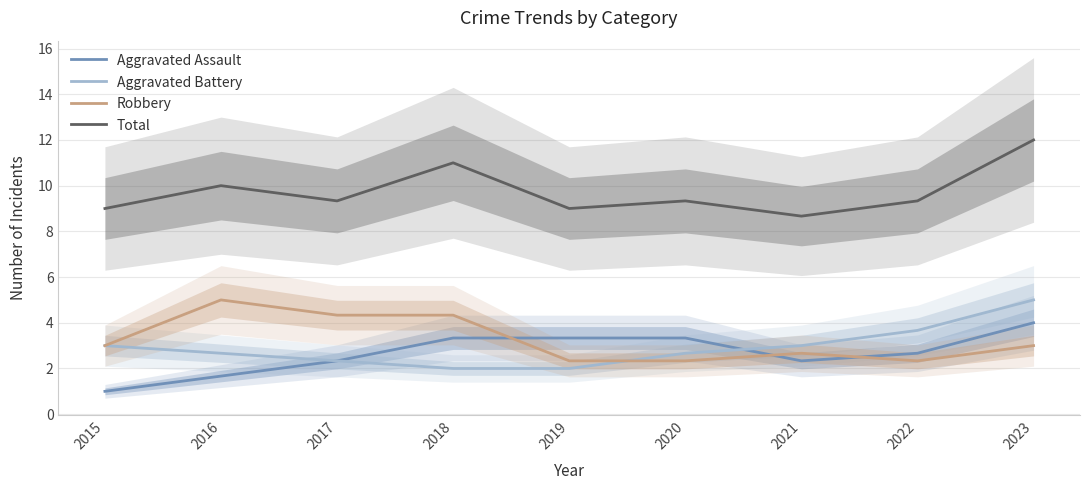

Reading left to right, list all the values displayed in this chart.

Aggravated Assault: 2015=1.0	2016=1.7	2017=2.3	2018=3.3	2019=3.3	2020=3.3	2021=2.3	2022=2.7	2023=4.0
Aggravated Battery: 2015=3.0	2016=2.7	2017=2.3	2018=2.0	2019=2.0	2020=2.7	2021=3.0	2022=3.7	2023=5.0
Robbery: 2015=3.0	2016=5.0	2017=4.3	2018=4.3	2019=2.3	2020=2.3	2021=2.7	2022=2.3	2023=3.0
Total: 2015=9.0	2016=10.0	2017=9.3	2018=11.0	2019=9.0	2020=9.3	2021=8.7	2022=9.3	2023=12.0